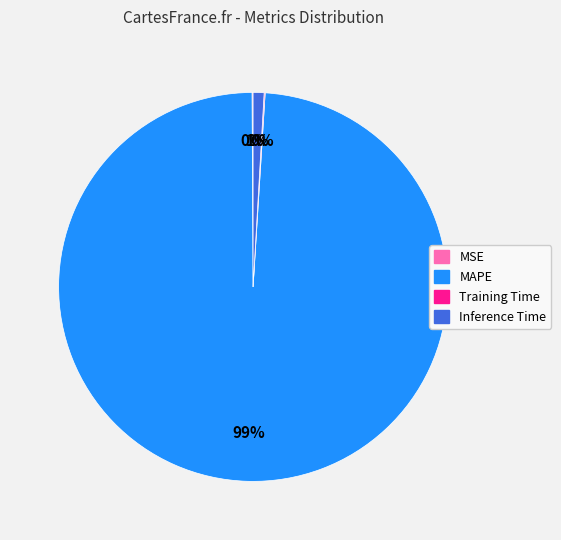

Is MAPE the majority of the pie?

Yes